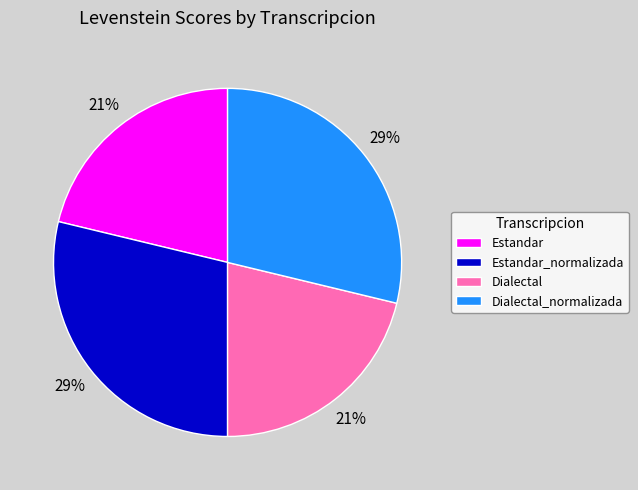

True or false: Estandar accounts for 7% of the total.

False